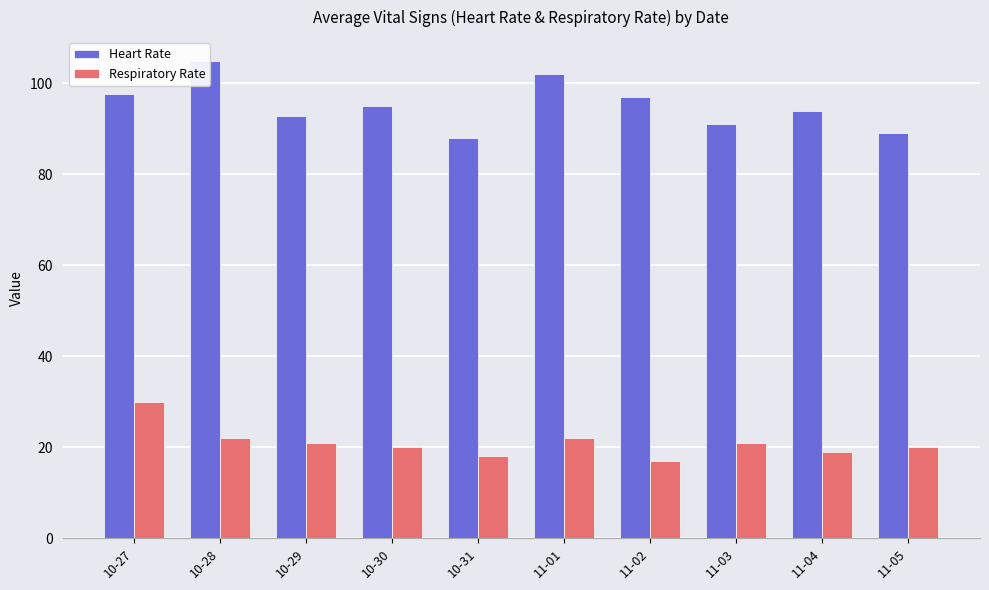

What is the label of the 1st bar from the left?

10-27